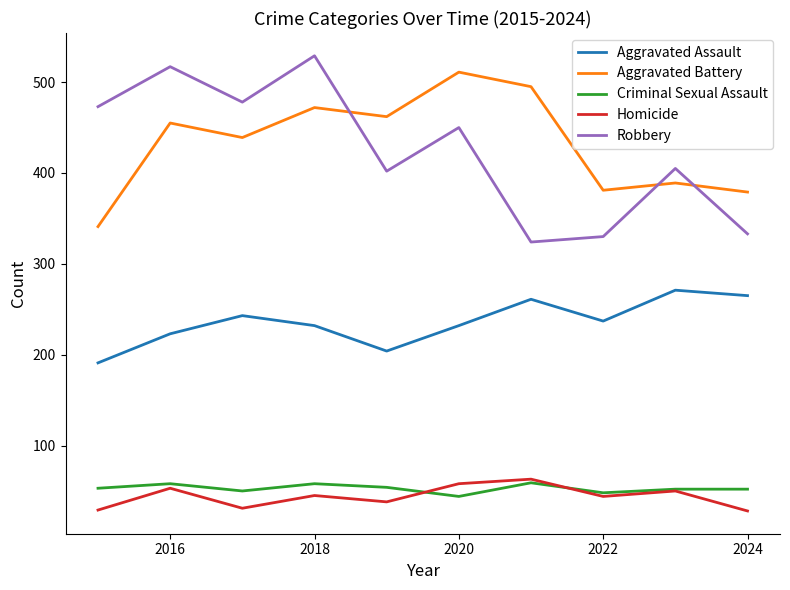

What is the lowest value of the Homicide series?

28